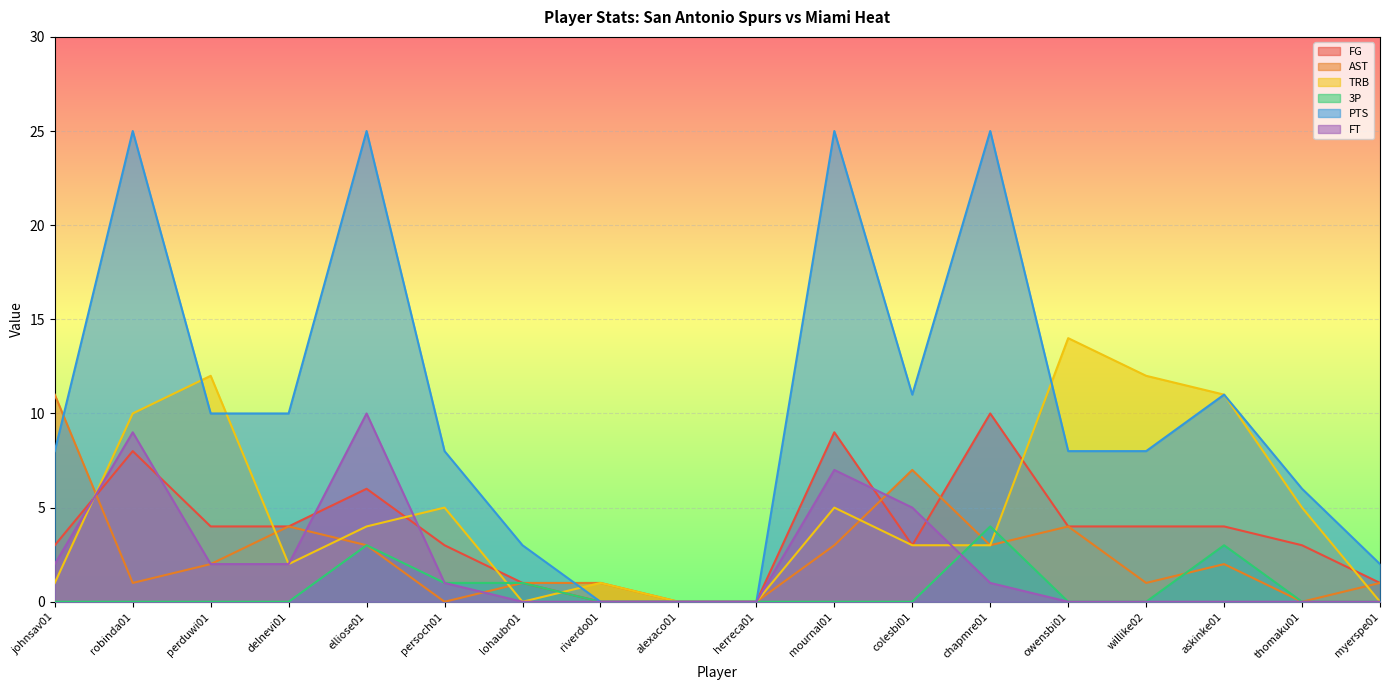

What is the spread (max minus min) of values at myerspe01?

2